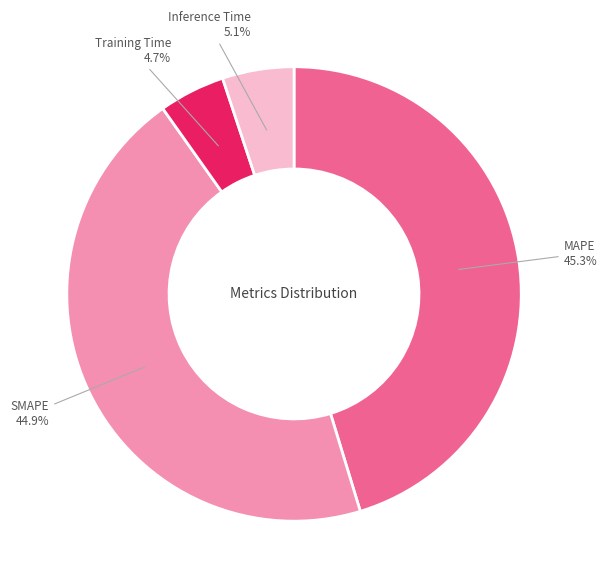

Is it true that Inference Time is 1% of the pie?

False